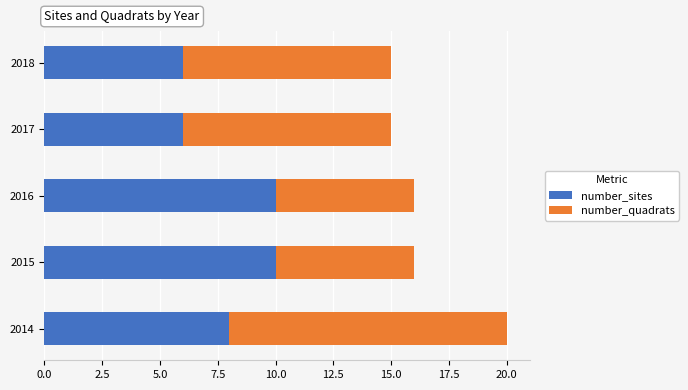

What is the highest value of the number_sites series?

10